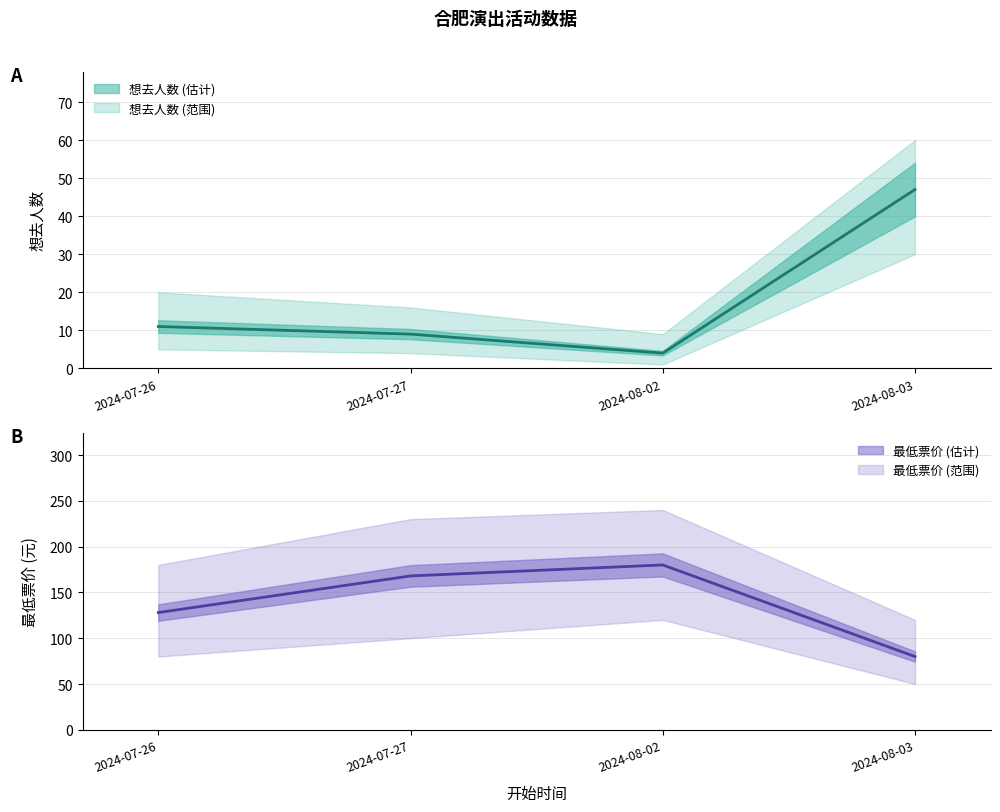

Reading left to right, extract all data points from this chart.

想去人数: 2024-07-26=11	2024-07-27=9	2024-08-02=4	2024-08-03=47
最低票价: 2024-07-26=128	2024-07-27=168	2024-08-02=180	2024-08-03=80